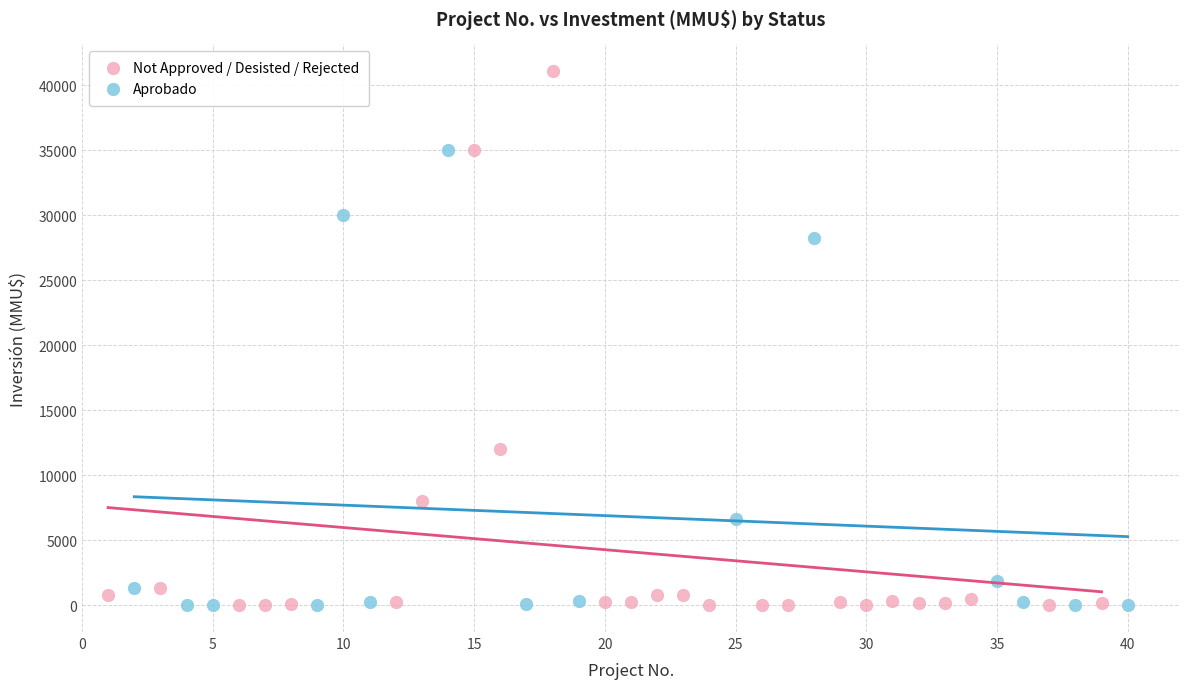

Which series has the widest spread of Y values?

Not Approved / Desisted / Rejected